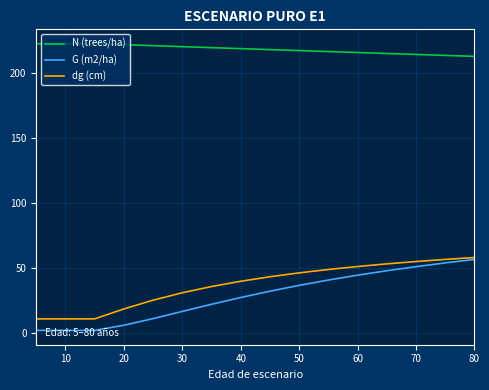

What is the sum of all N (trees/ha) values?

3719.0